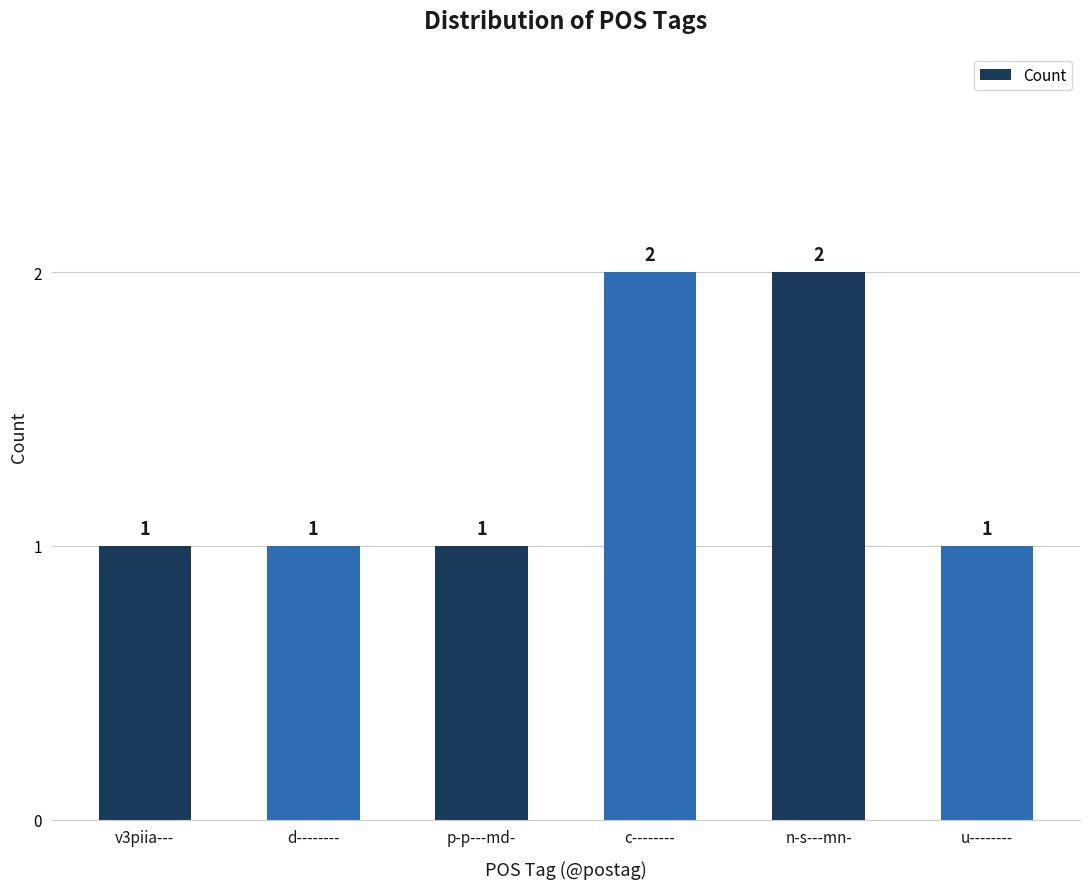

Count the number of data series in this chart.

1